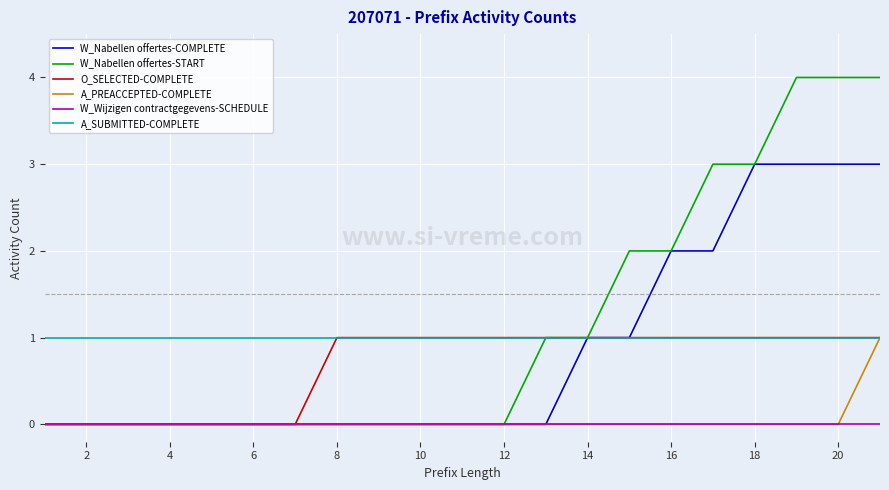

What is the greatest value displayed?

4